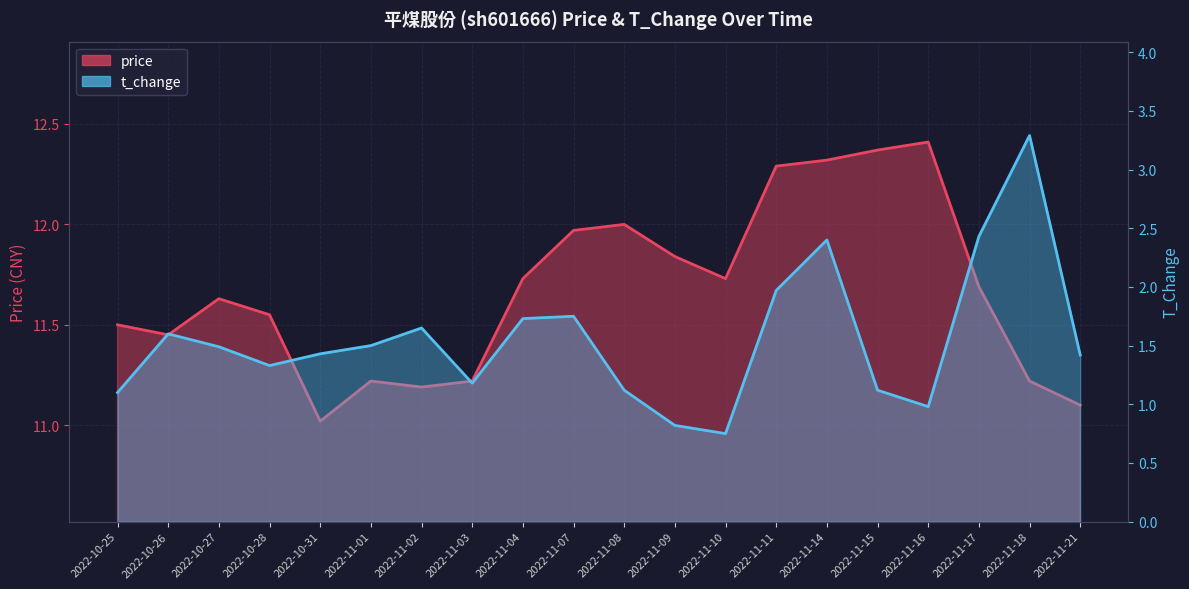

What is the sum of the t_change values at 2022-11-18 and 2022-11-07?

5.0